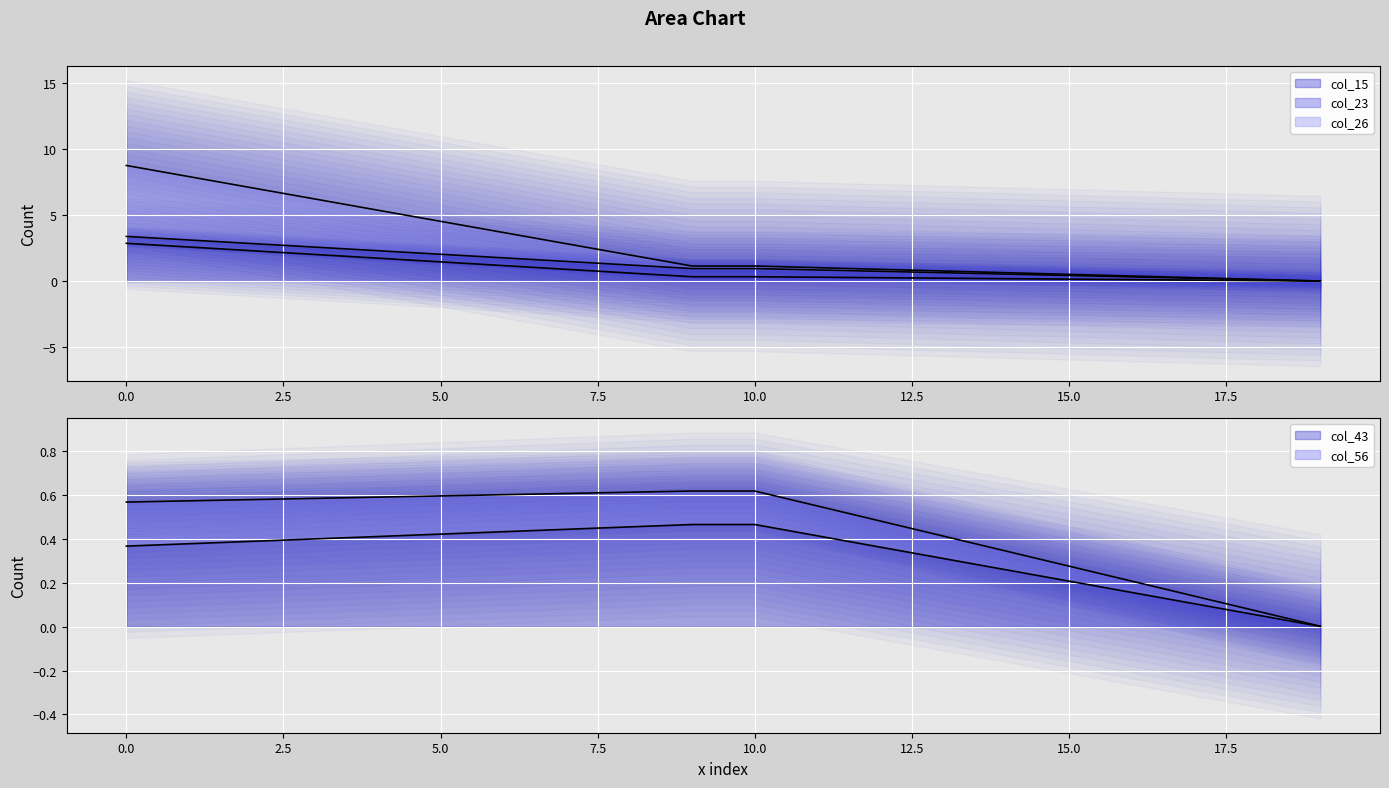

Which series has the largest range (max minus min)?

col_26